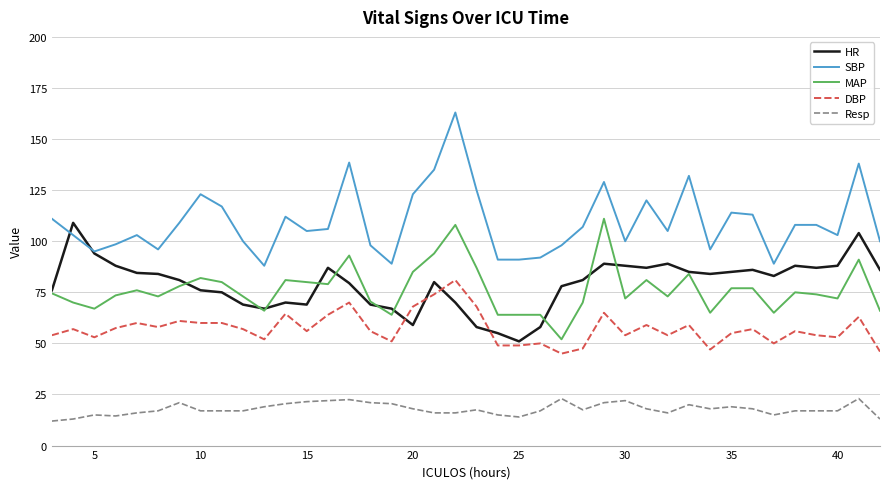

Count the number of data series in this chart.

5